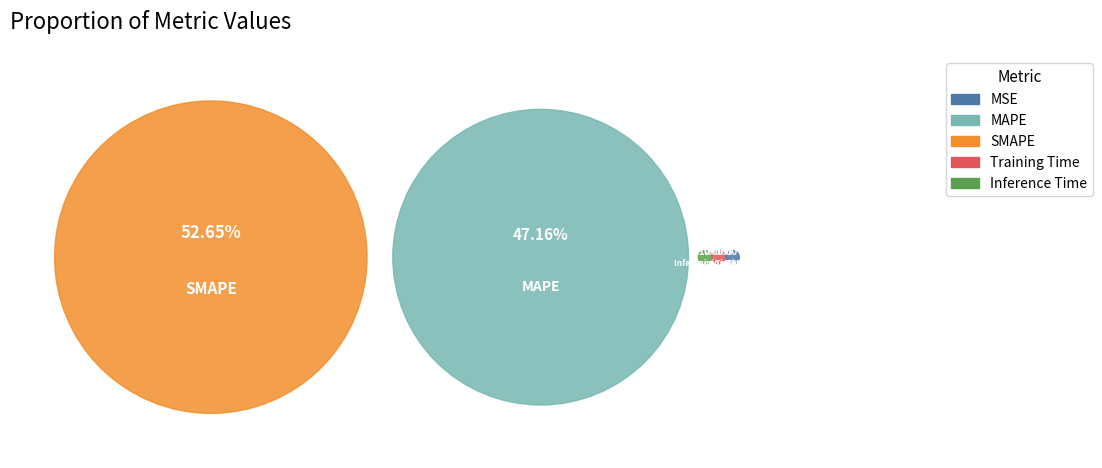

True or false: SMAPE accounts for 53% of the total.

True